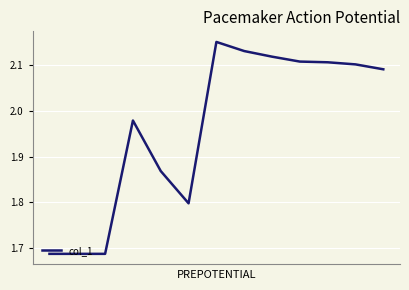

What is the difference between the maximum and minimum values?

0.5